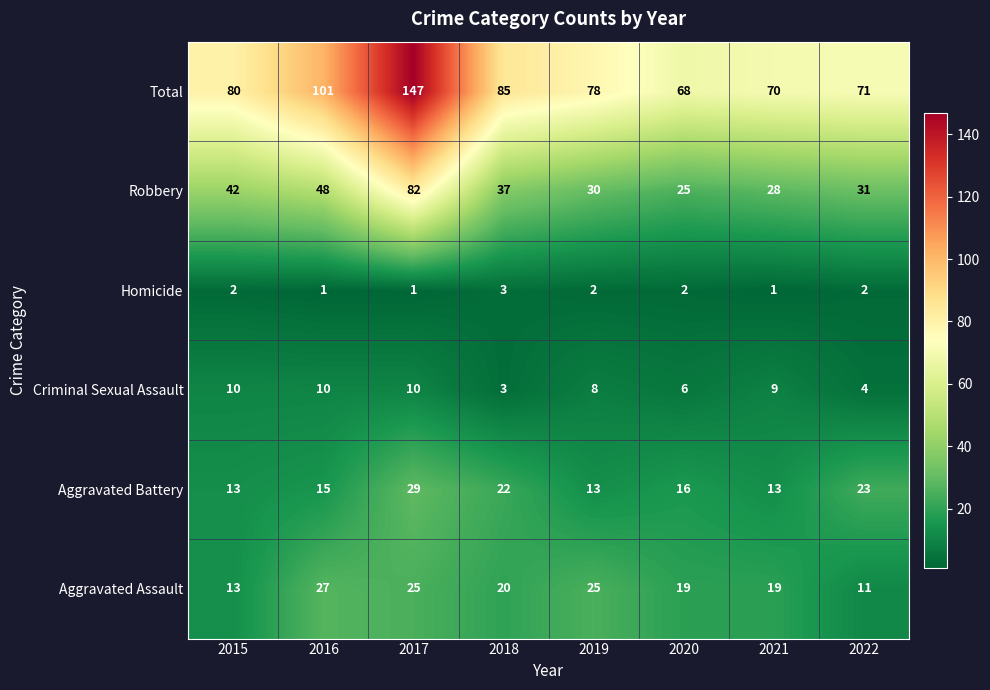

What is the spread (max minus min) of values at 2019?

76